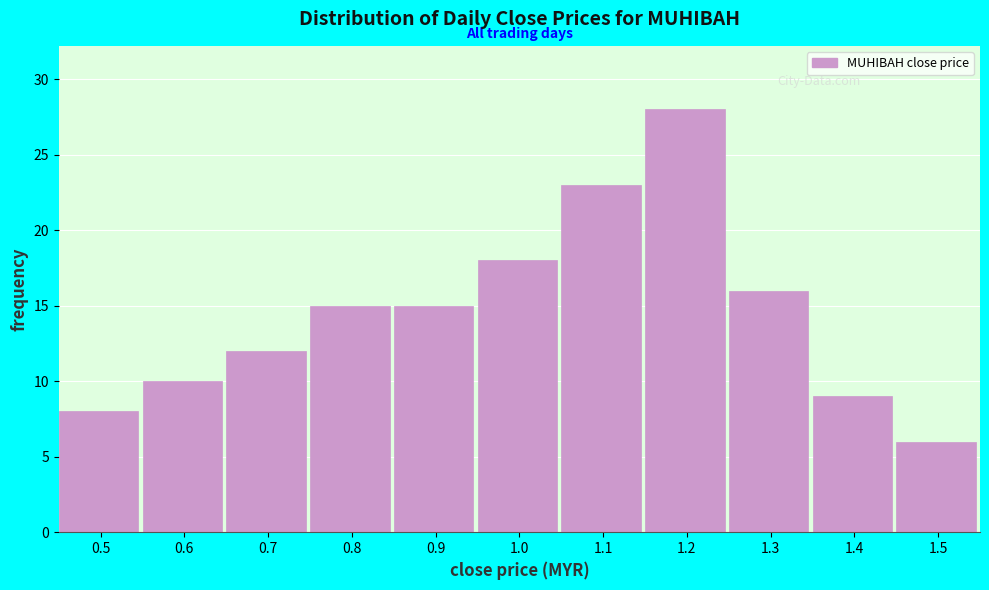

Reading left to right, transcribe all the data shown in this chart.

8	10	12	15	15	18	23	28	16	9	6